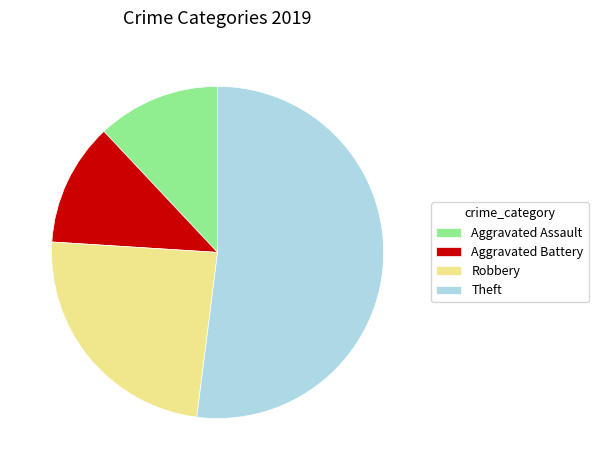

Combined, do Aggravated Assault and Theft account for over 50%?

Yes